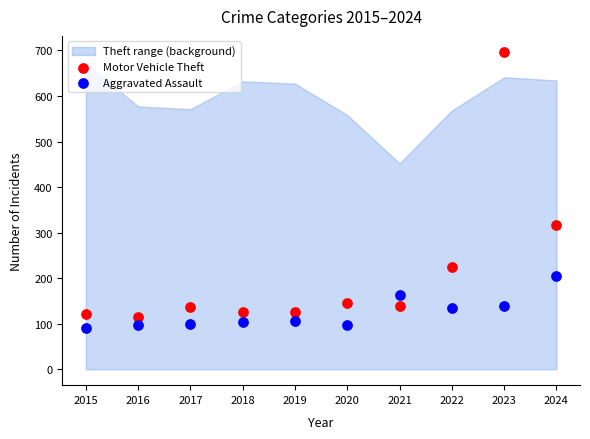

Across all data points, what is the range of X values (max minus min)?

9